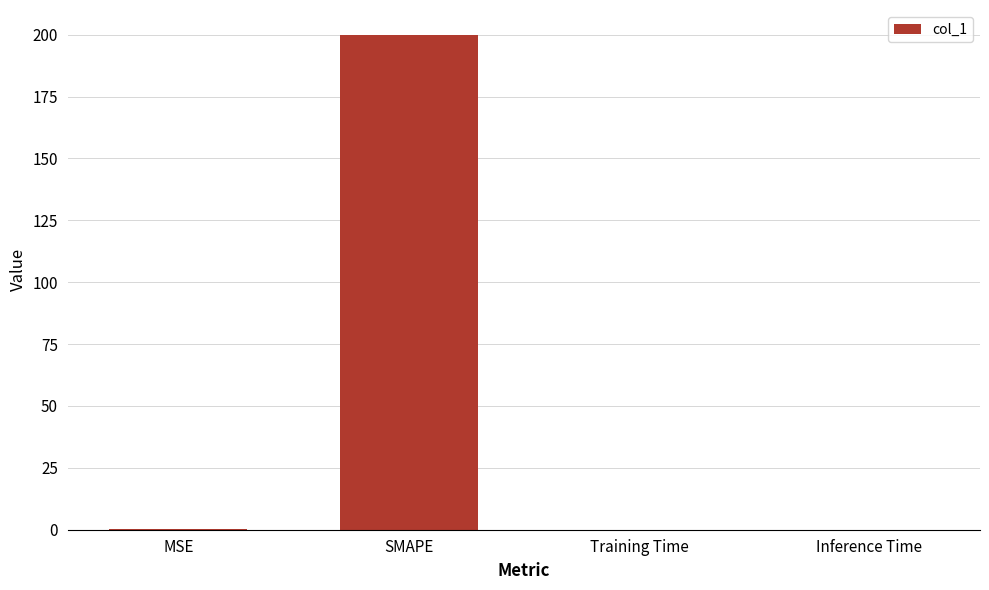

What is the sum of all values?

200.2